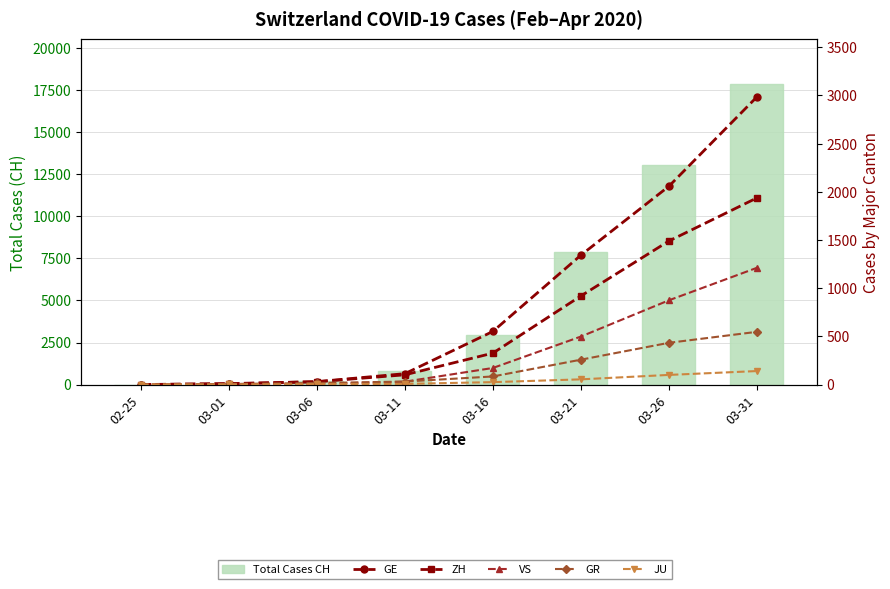

Between 03-06 and 03-21, which is larger?

03-21